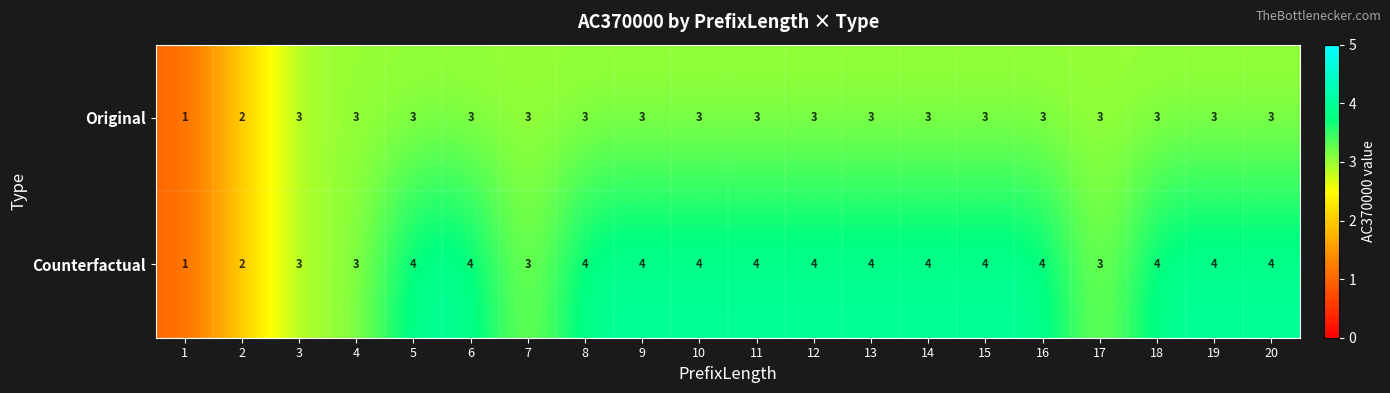

How many series are shown in this chart?

2